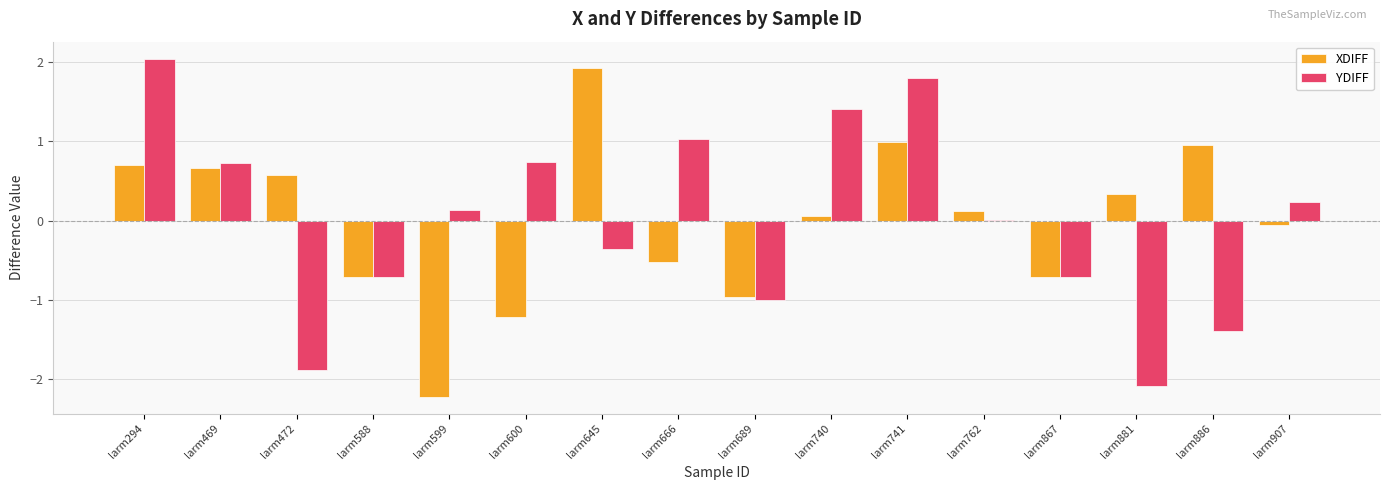

What is the approximate value of YDIFF at larm599?

0.1